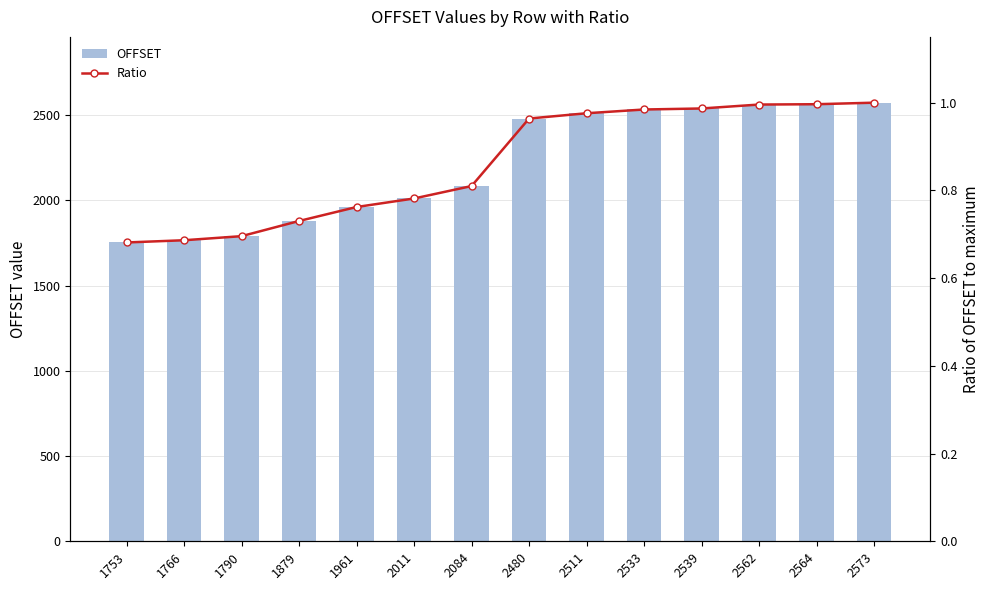

Does the chart contain any negative values?

No